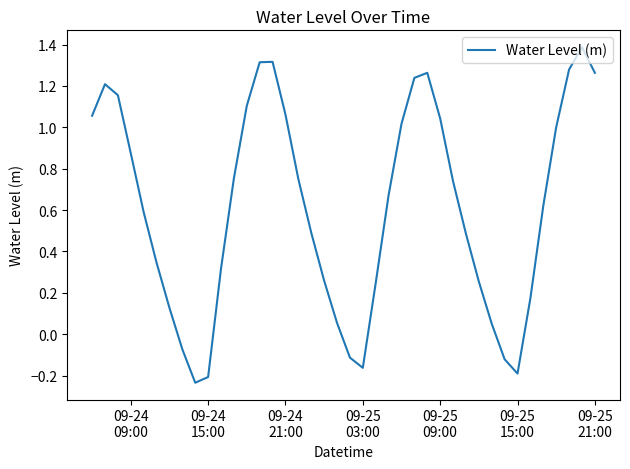

How many values exceed 0?

33